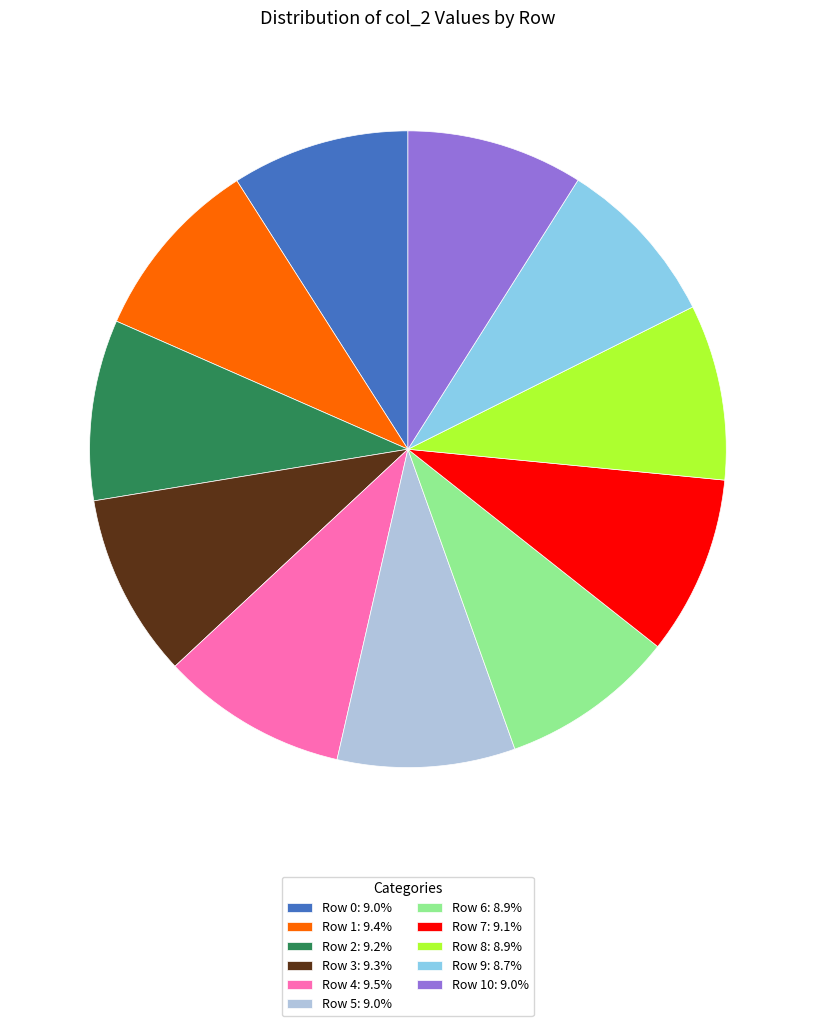

Approximately how many times larger is the value at Row 10: 9.0% compared to Row 1: 9.4%?

1.0